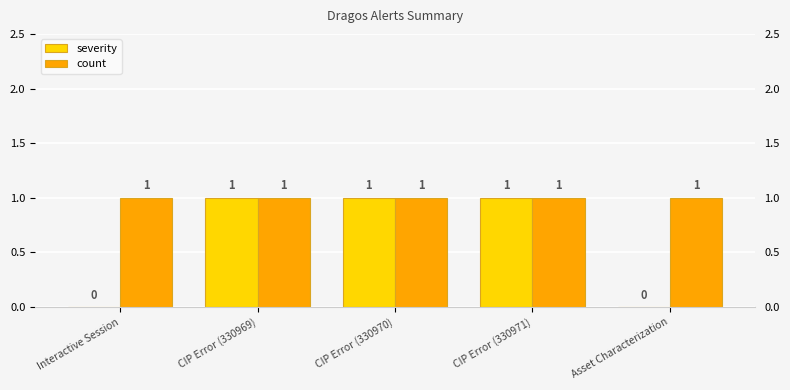

List the series in order of their overall mean, highest first.

count, severity